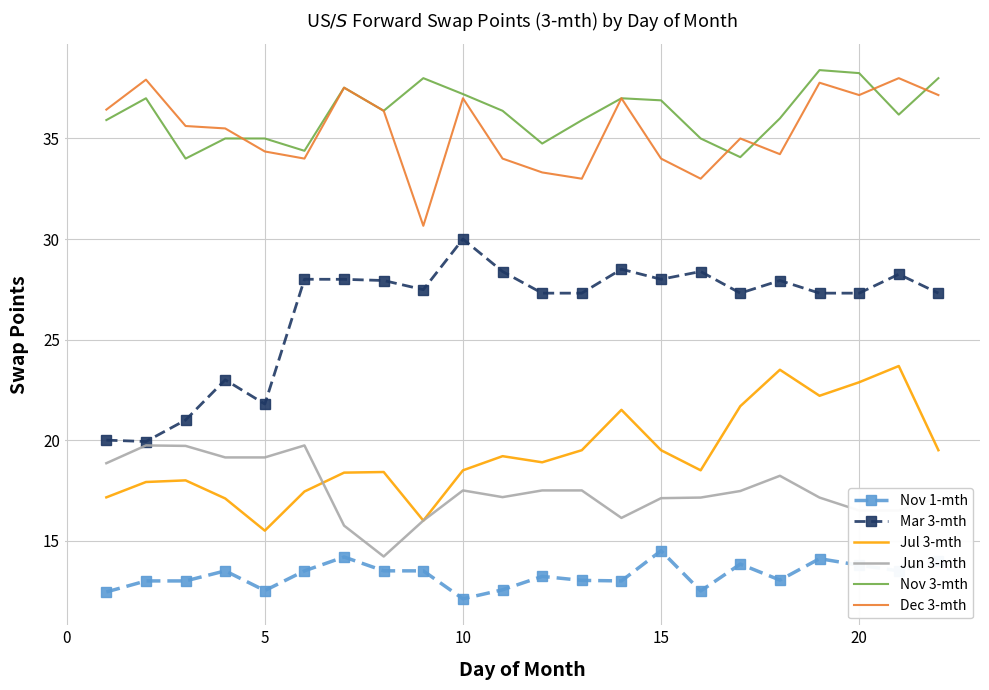

True or false: Nov 1-mth and Mar 3-mth intersect in this chart.

False